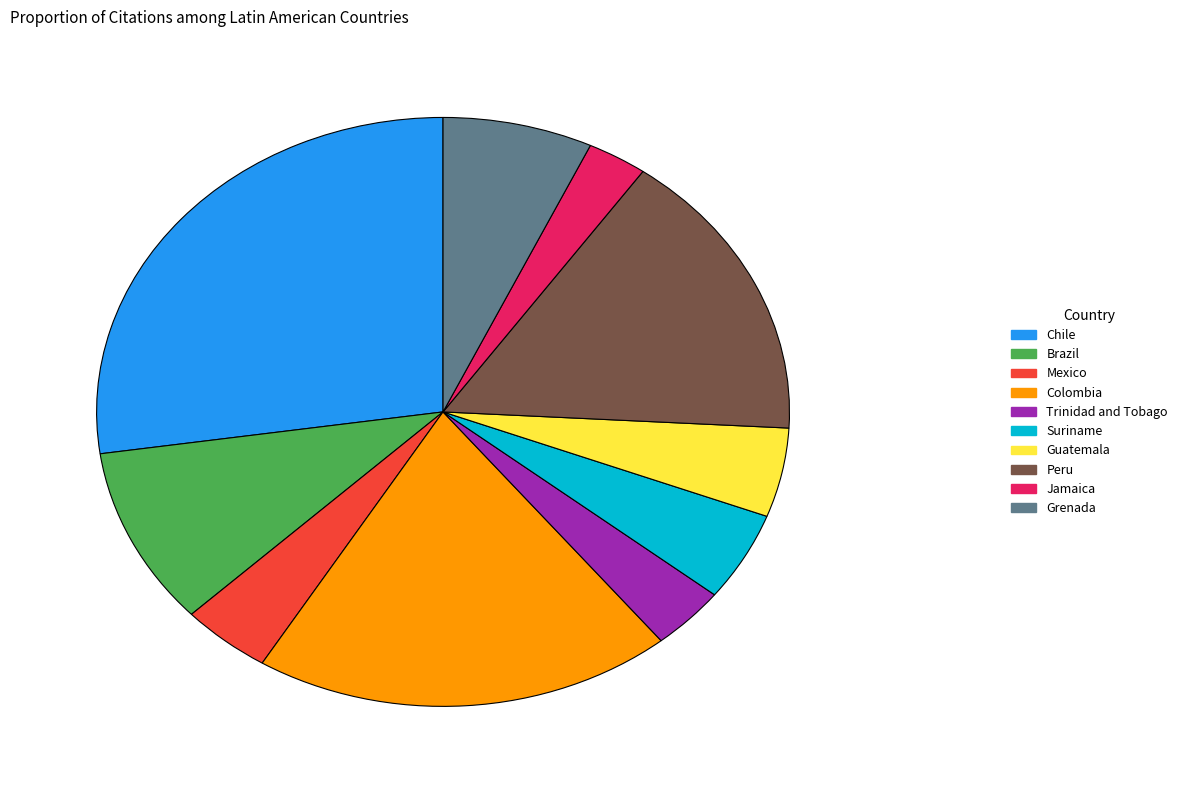

Between Brazil and Grenada, which is larger?

Brazil